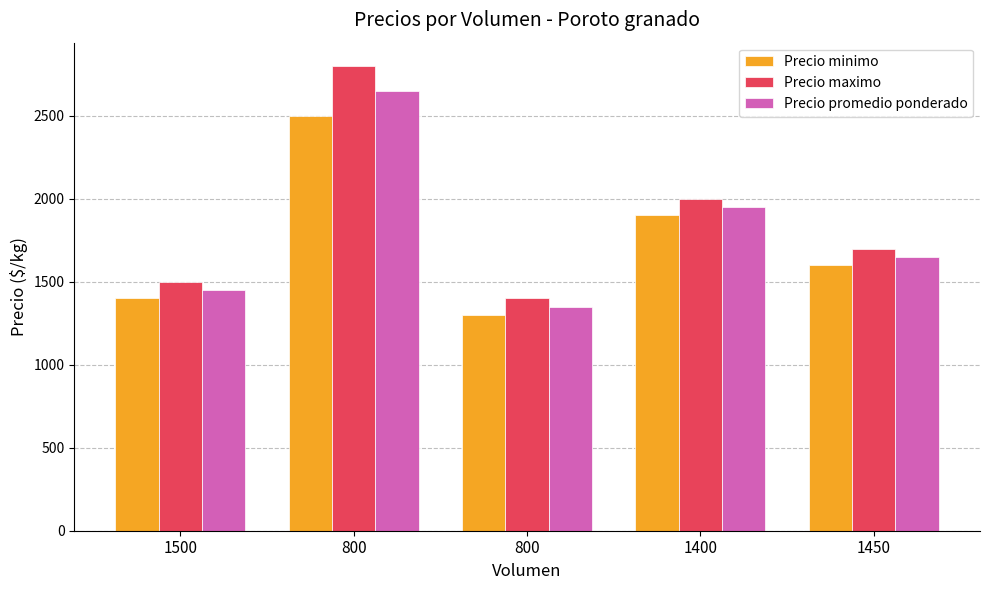

Are the bars horizontal?

No